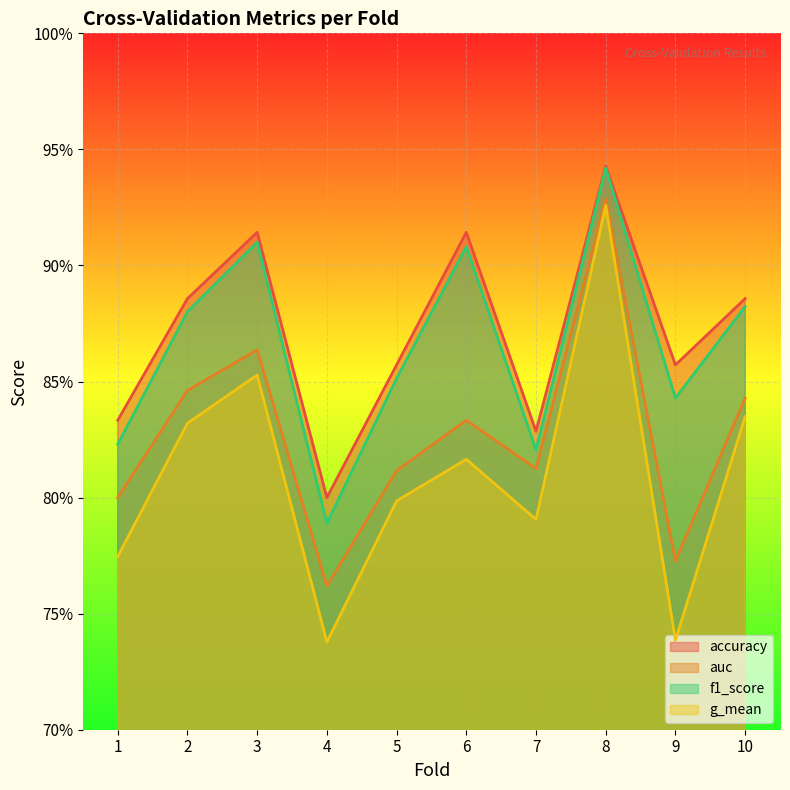

True or false: f1_score and accuracy cross at least once.

False